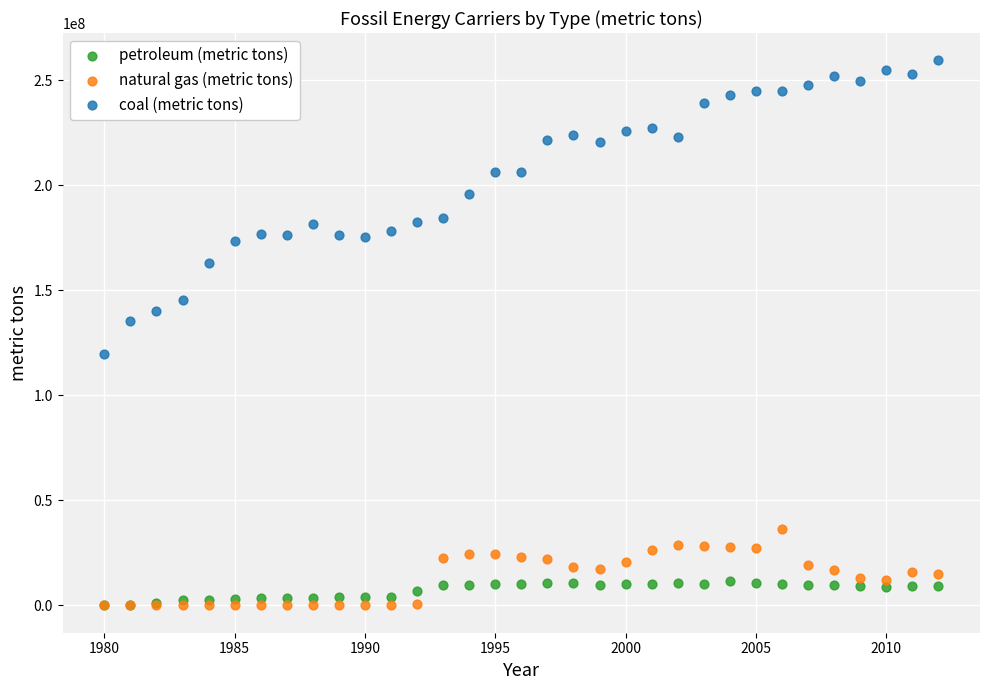

Across all series, what Y value is closest to 129727412?

135460819.4